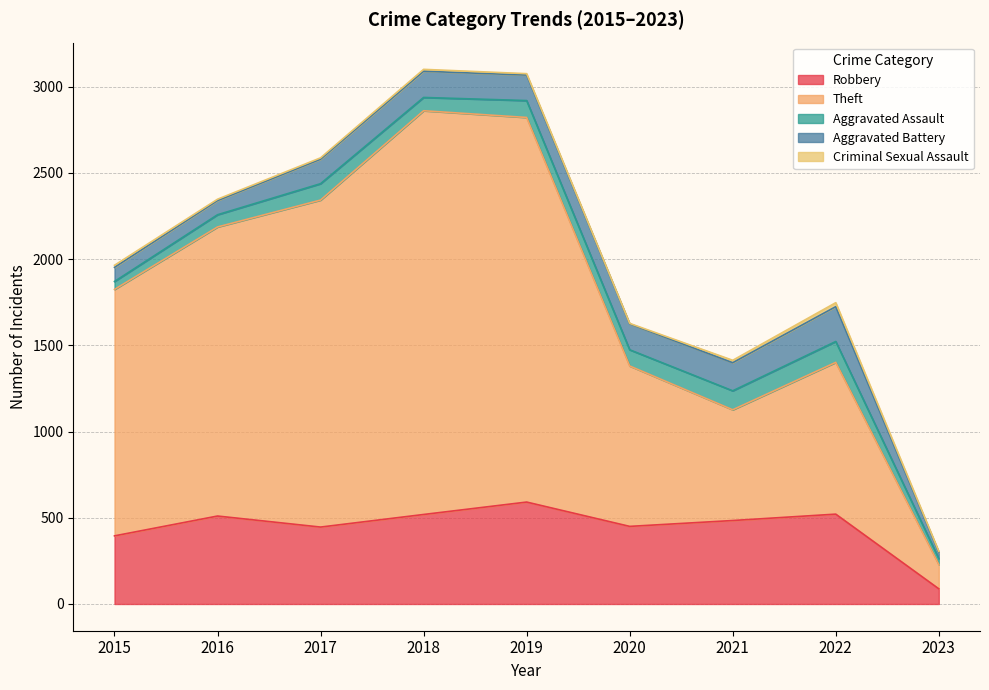

How many interior local peaks does the Criminal Sexual Assault series have?

2